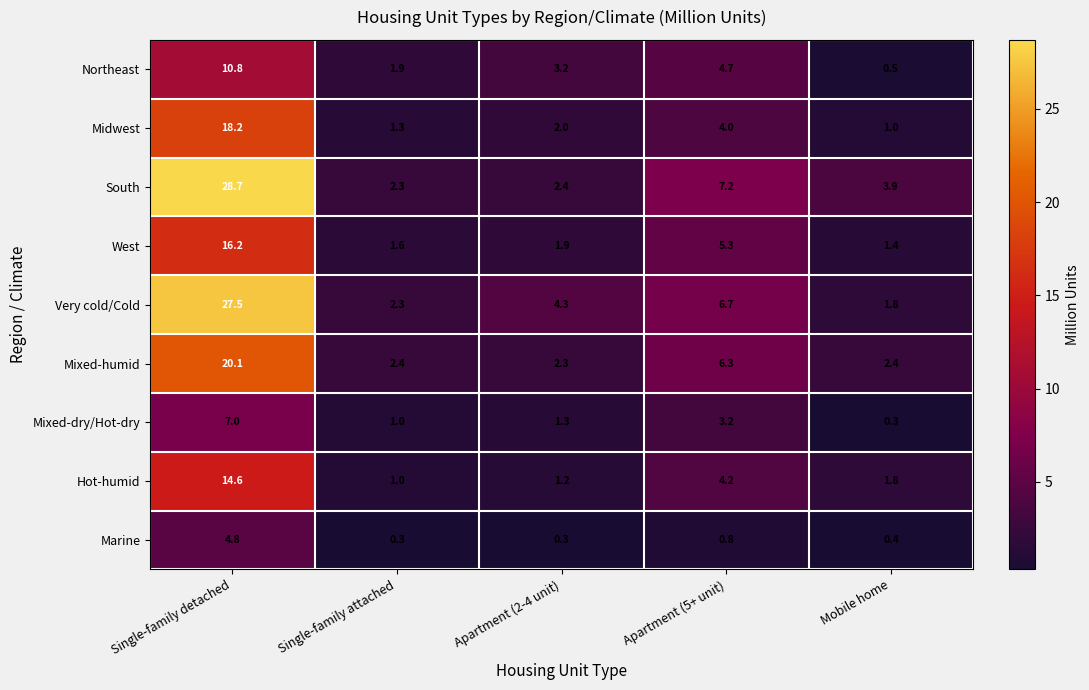

At which category is the sum across all series the highest?

Single-family detached